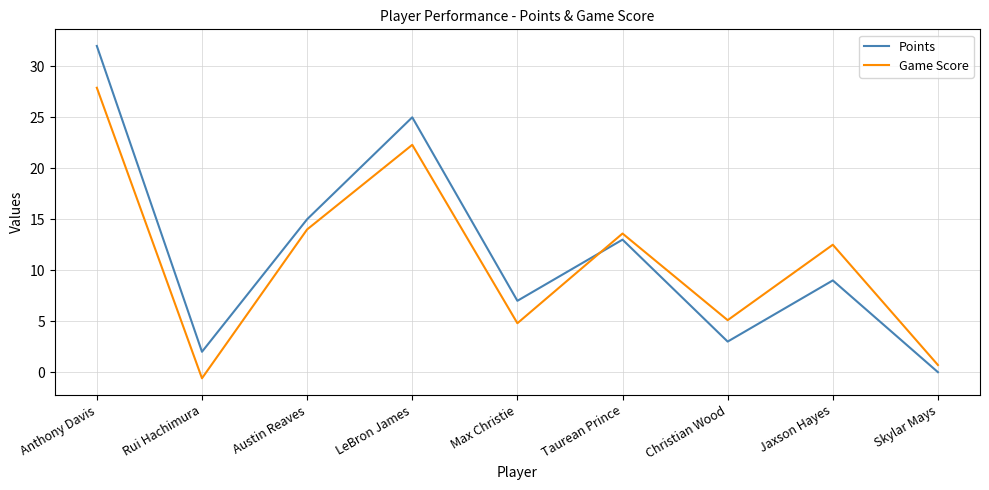

Is it true that Points equals -12.4 at Skylar Mays?

False